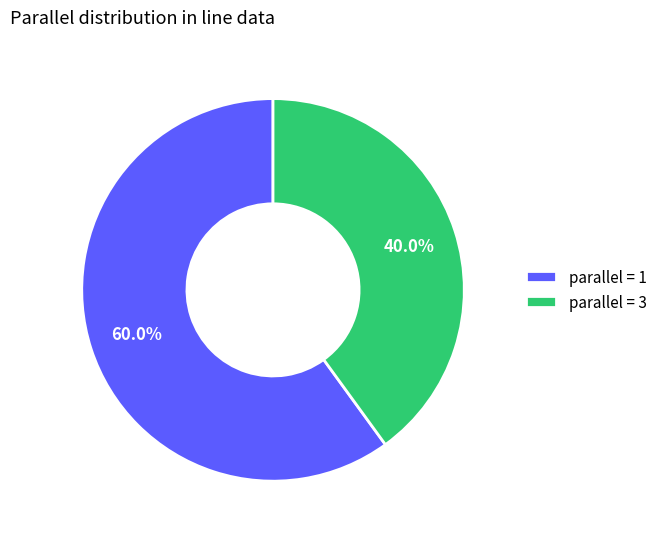

Between parallel = 3 and parallel = 1, which is larger?

parallel = 1